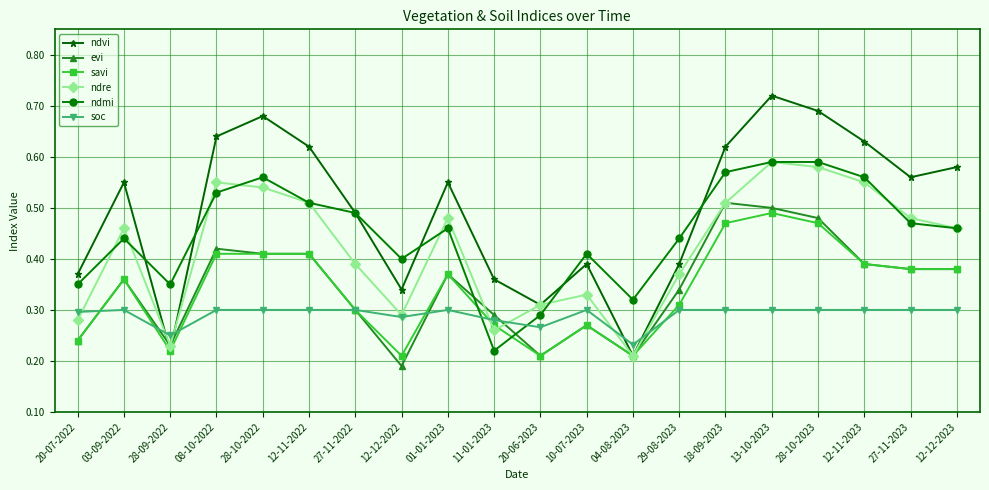

The savi series shows 0.2 at 27-11-2022. True or false?

False